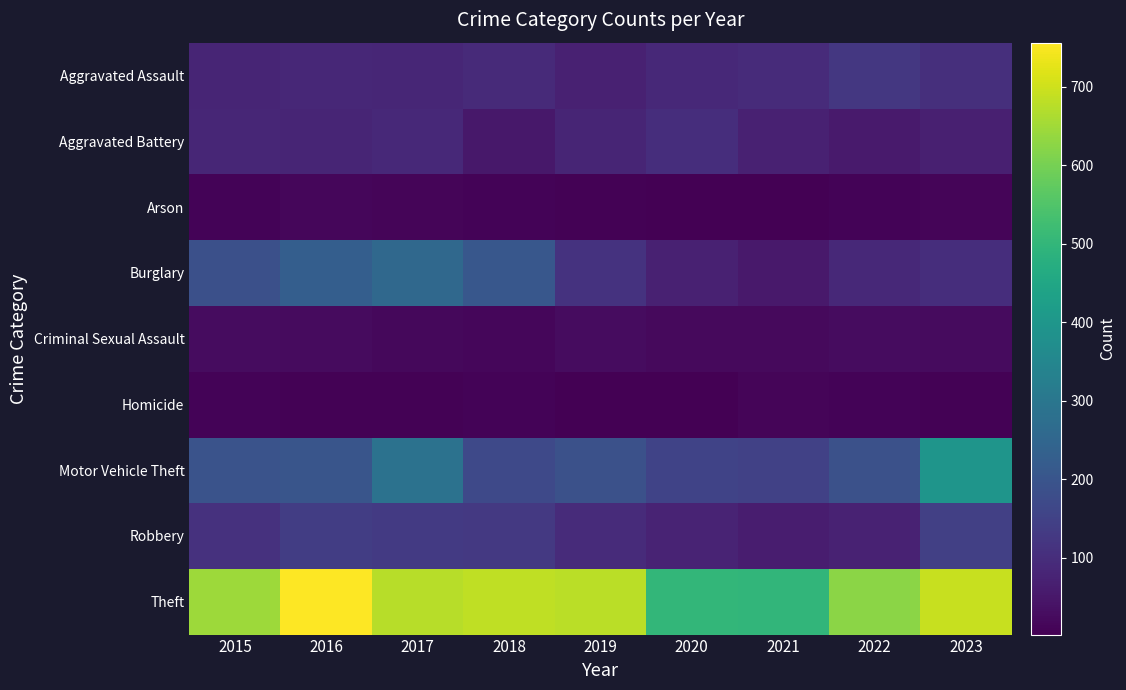

Reading left to right, extract all data points from this chart.

Aggravated Assault: 2015=80	2016=86	2017=84	2018=91	2019=70	2020=90	2021=95	2022=123	2023=103
Aggravated Battery: 2015=82	2016=81	2017=88	2018=51	2019=79	2020=100	2021=72	2022=57	2023=68
Arson: 2015=10	2016=14	2017=13	2018=8	2019=5	2020=4	2021=4	2022=9	2023=12
Burglary: 2015=185	2016=228	2017=258	2018=206	2019=112	2020=70	2021=54	2022=90	2023=100
Criminal Sexual Assault: 2015=26	2016=24	2017=17	2018=15	2019=27	2020=21	2021=22	2022=27	2023=23
Homicide: 2015=9	2016=5	2017=6	2018=8	2019=3	2020=2	2021=11	2022=9	2023=7
Motor Vehicle Theft: 2015=195	2016=200	2017=285	2018=167	2019=189	2020=155	2021=149	2022=190	2023=394
Robbery: 2015=110	2016=138	2017=130	2018=128	2019=96	2020=76	2021=61	2022=74	2023=144
Theft: 2015=647	2016=756	2017=676	2018=683	2019=679	2020=501	2021=498	2022=625	2023=694